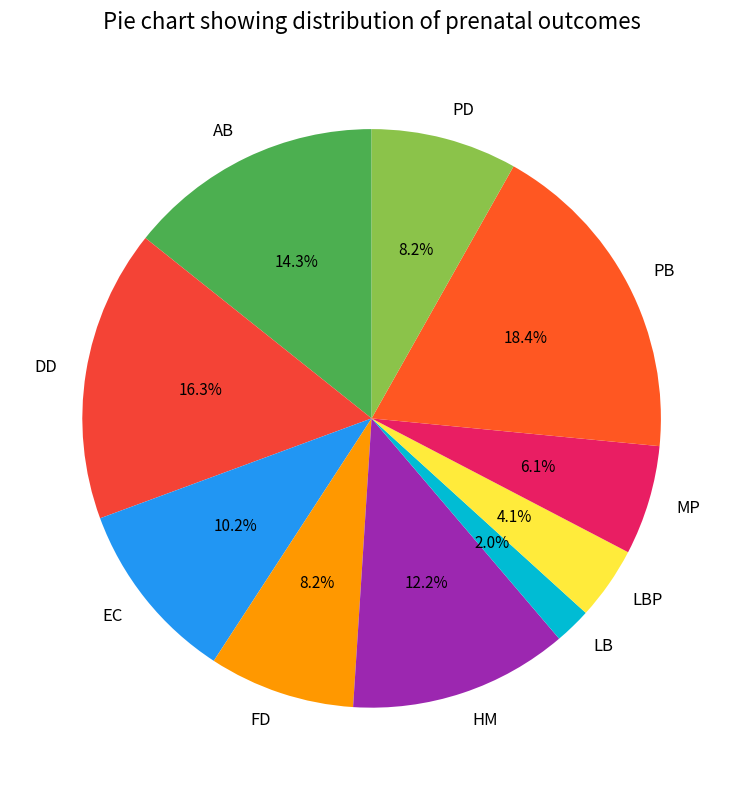

True or false: MP accounts for 1% of the total.

False